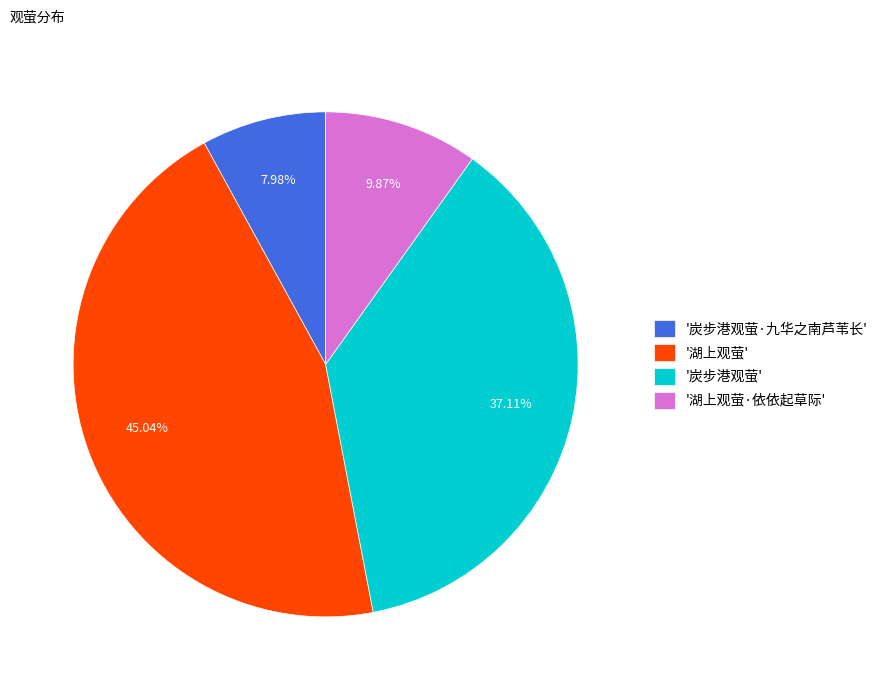

Approximately how many times larger is the value at '湖上观萤·依依起草际' compared to '炭步港观萤'?

0.3